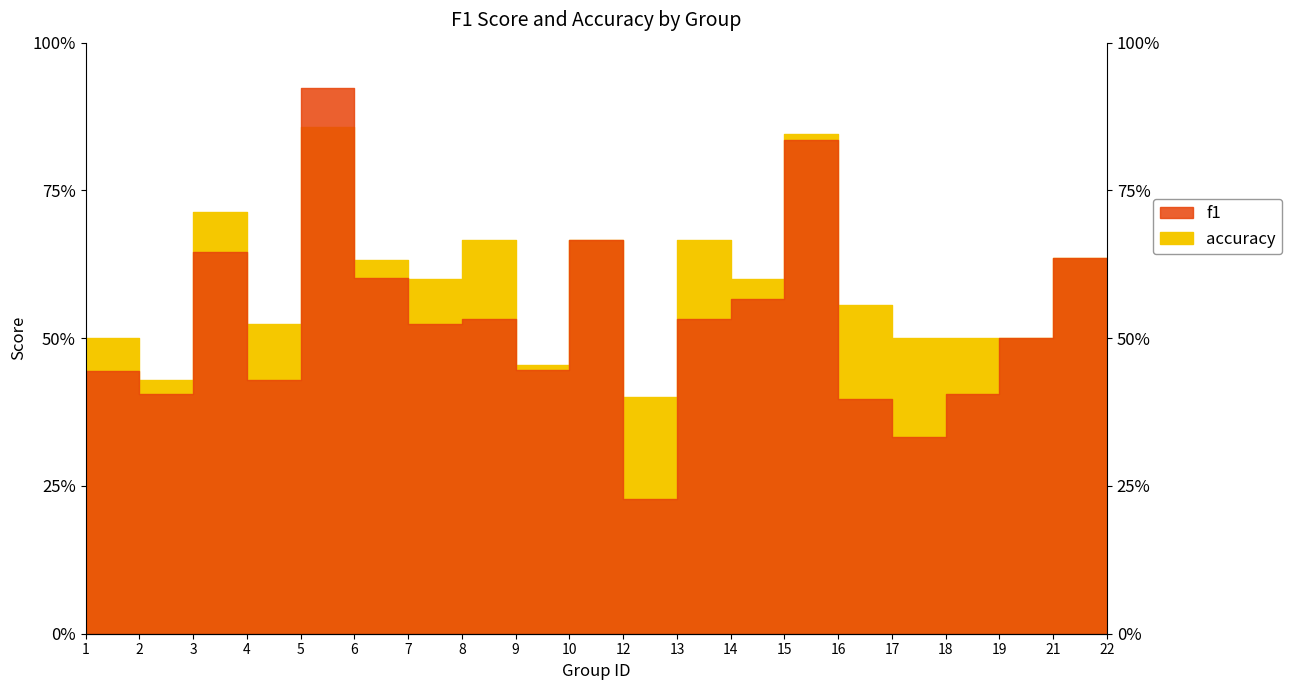

Read the f1 value at 21.

0.6